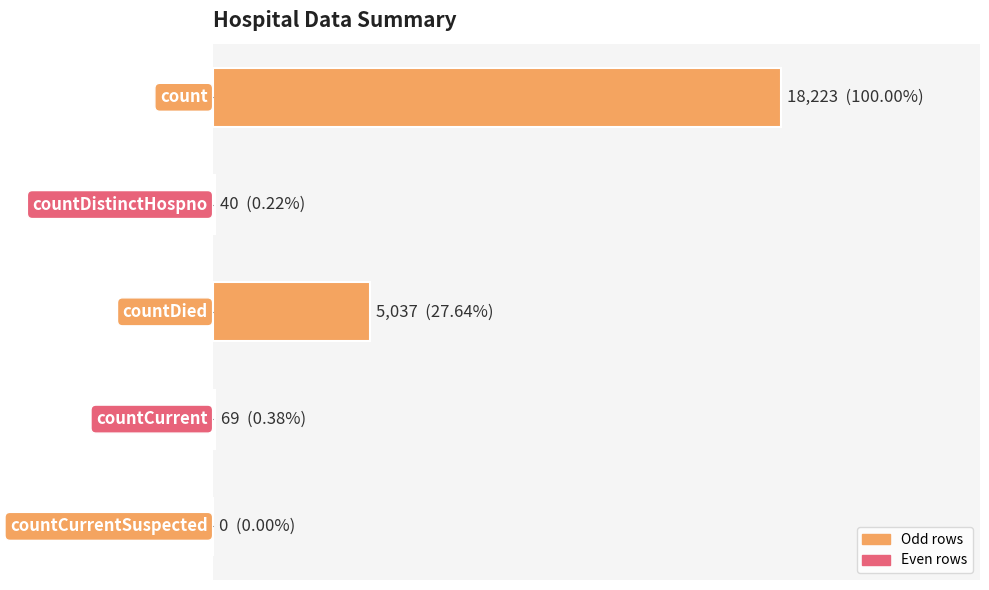

What is the difference between the maximum and minimum values?

18223